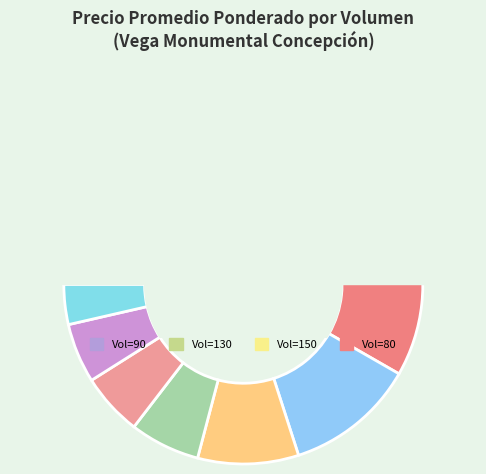

Is it true that 130 is 9% of the pie?

True